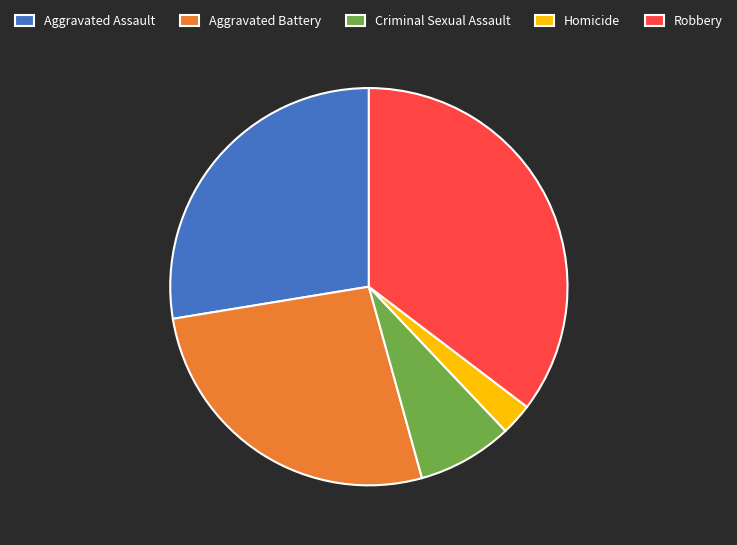

Does Criminal Sexual Assault represent more than half of the total?

No